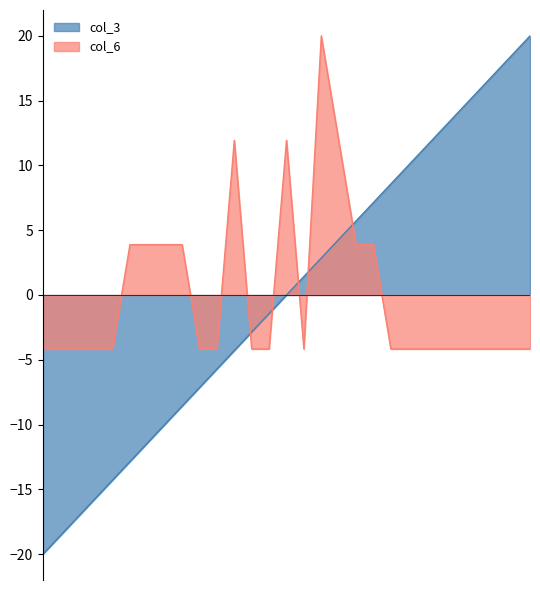

What is the value of the col_3 point at the 28th from the left?

18.6